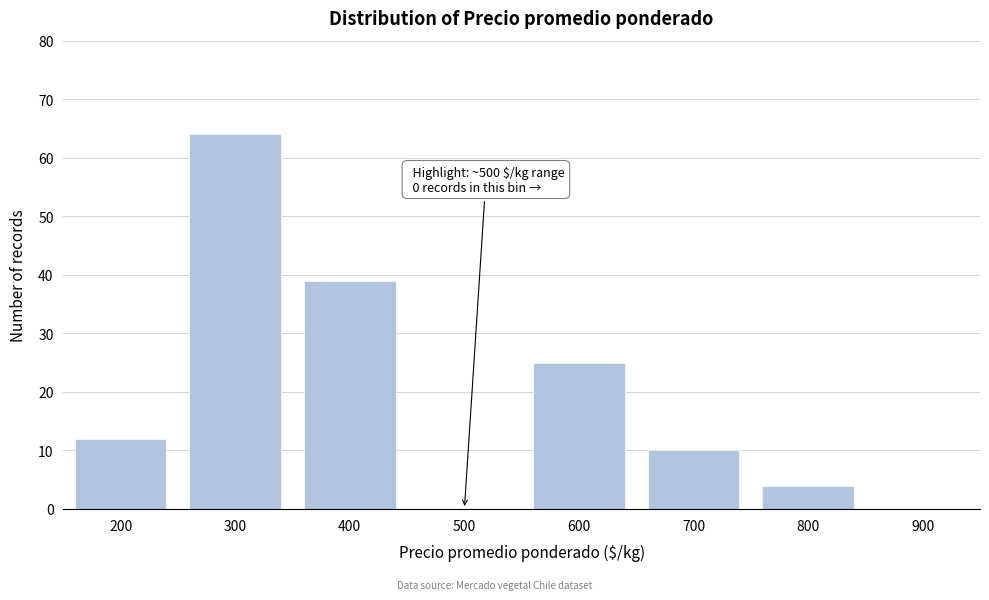

Reading left to right, transcribe all the data shown in this chart.

200=12	300=64	400=39	500=0	600=25	700=10	800=4	900=0